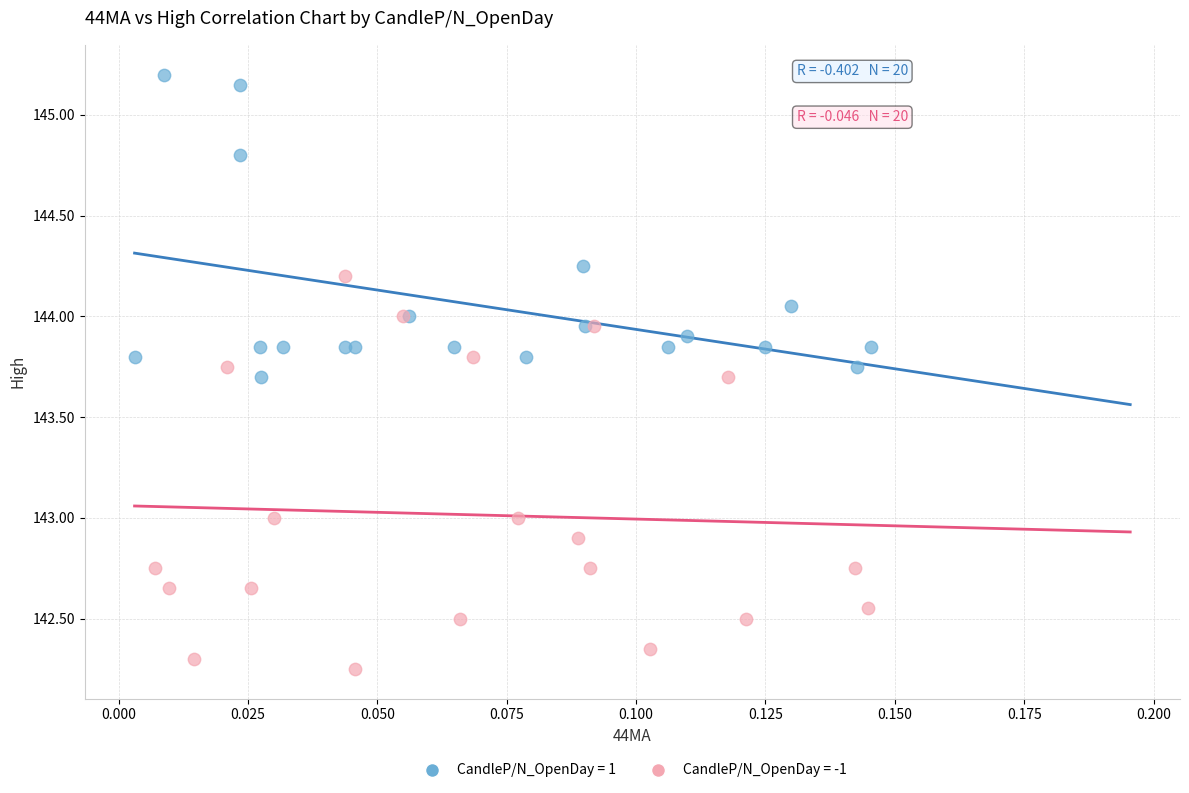

What are all the series names shown in the legend?

CandleP/N_OpenDay = 1, CandleP/N_OpenDay = -1